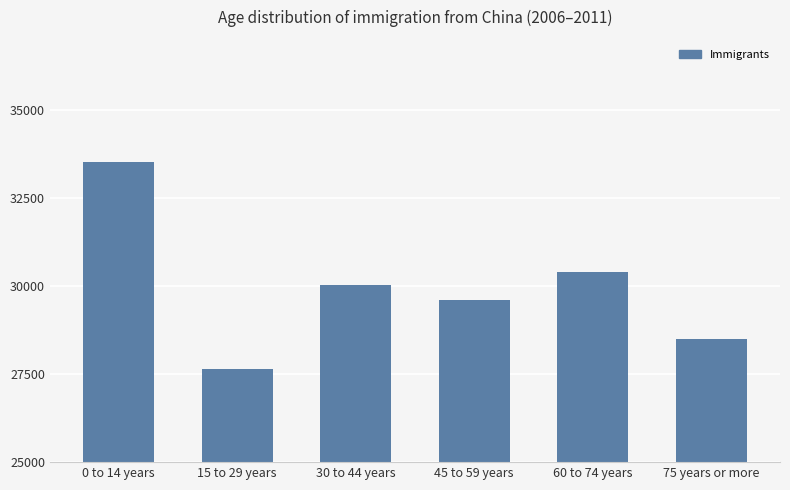

What is the approximate value at 0 to 14 years?

33518